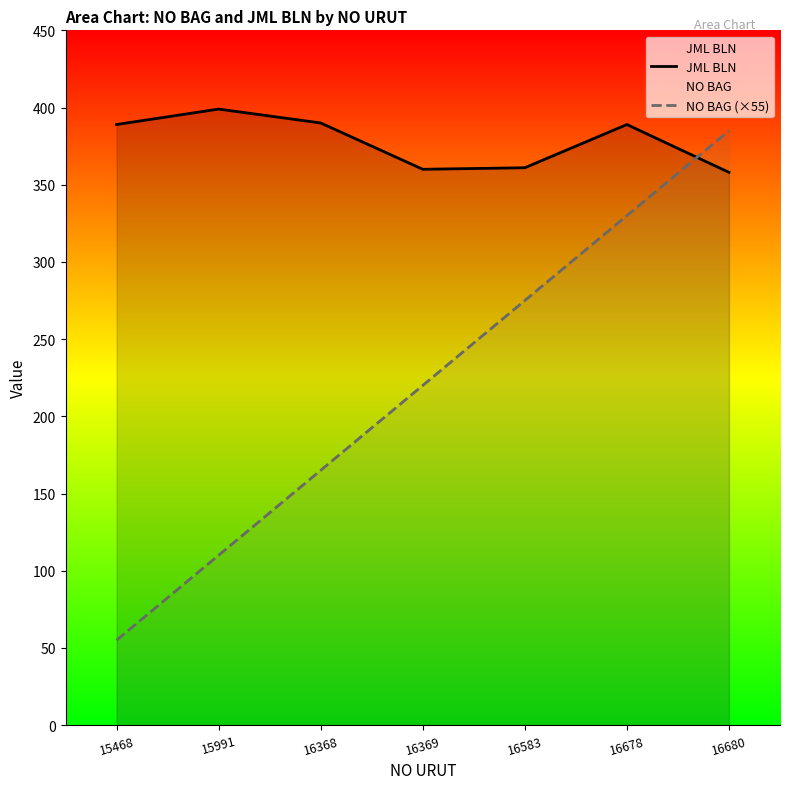

List the series in order of their overall mean, lowest first.

NO BAG (×55), JML BLN